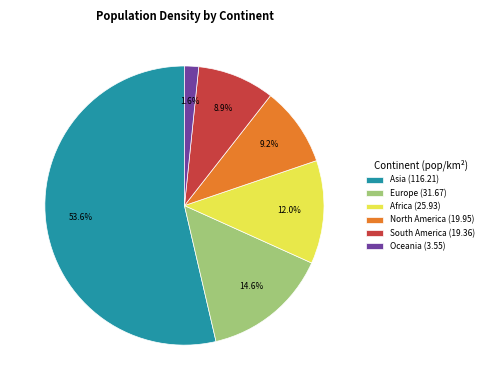

Do North America and Africa together represent more than half of the pie?

No